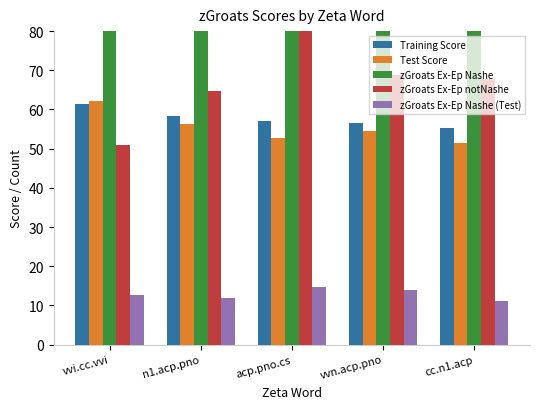

What value does the zGroats Ex-Ep Nashe (Test) series have at vvn.acp.pno?

14.0